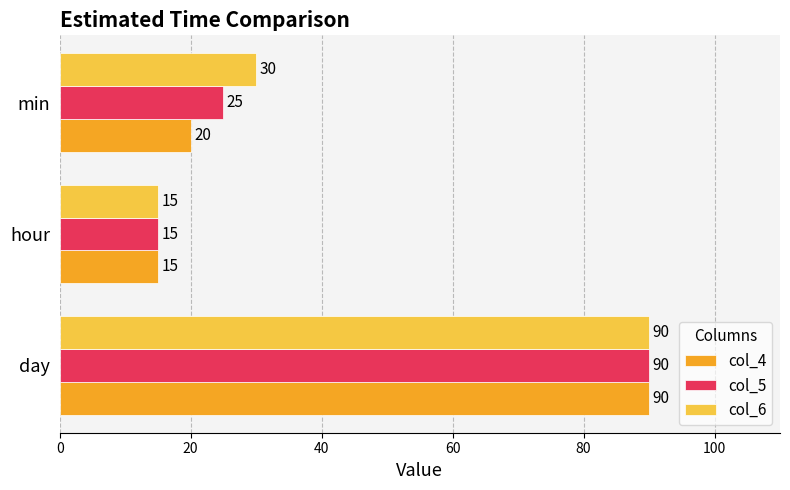

Rank the categories by col_5 value from highest to lowest.

day, min, hour